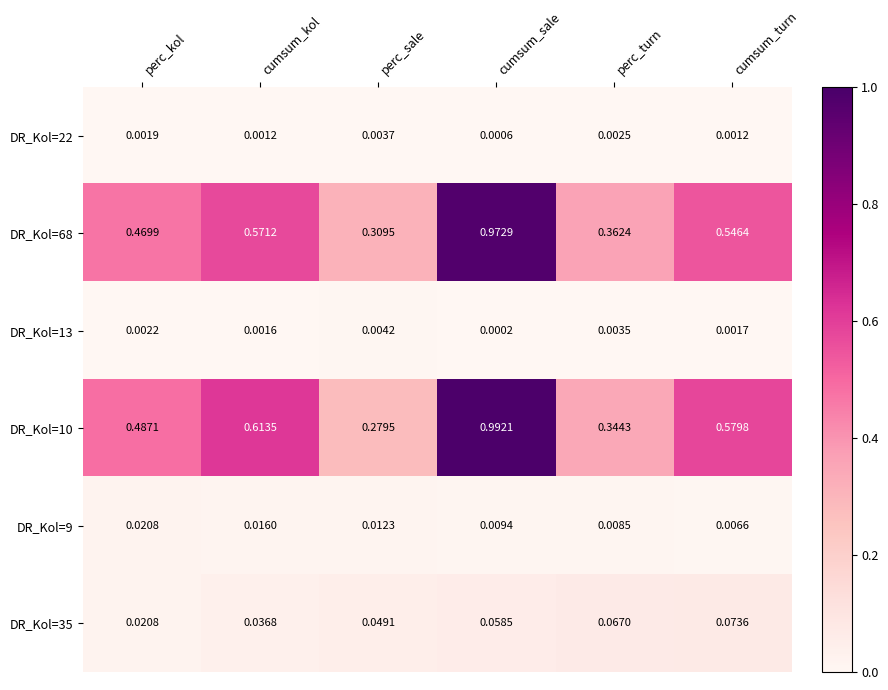

At which label is DR_Kol=9 closest to 0?

cumsum_turn